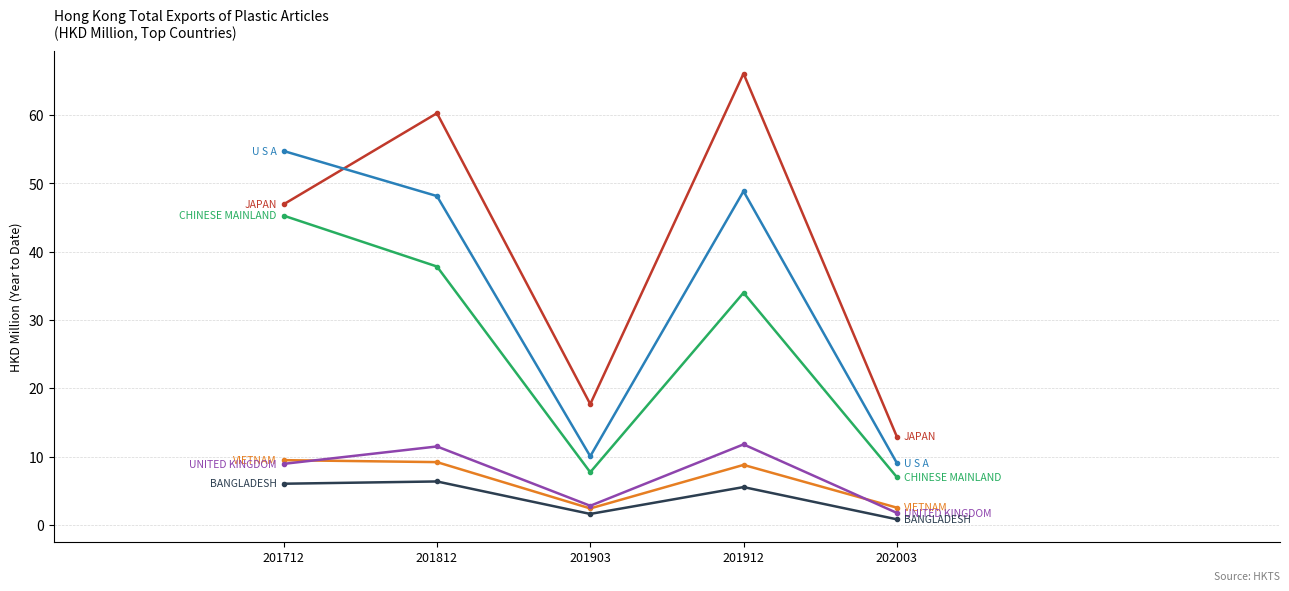

Which category has the highest value across all series?

201912